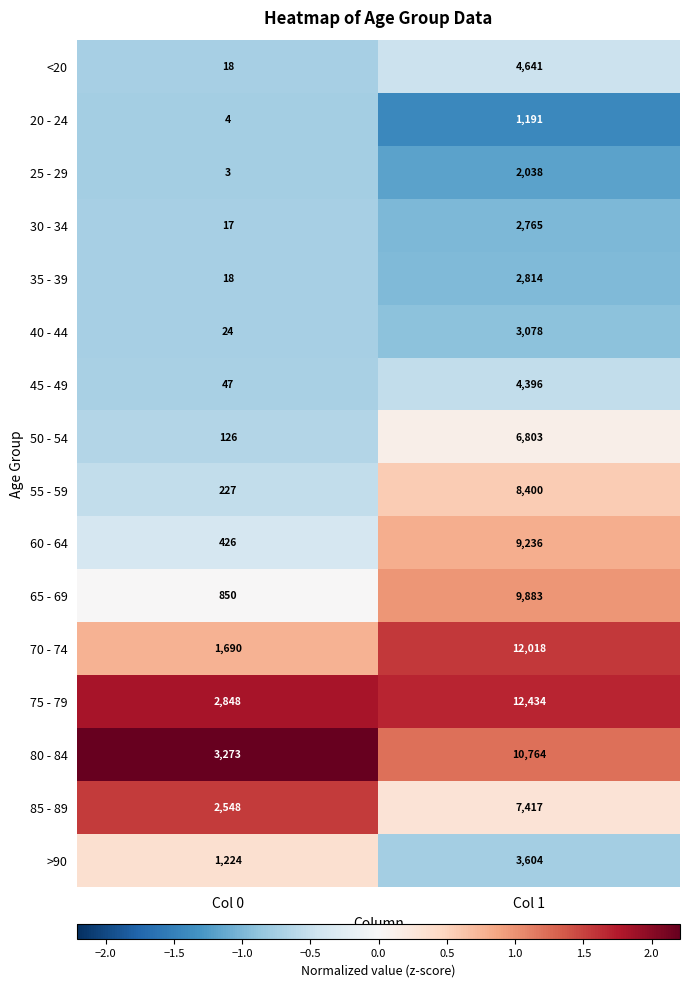

What is the minimum value shown in the chart?

3